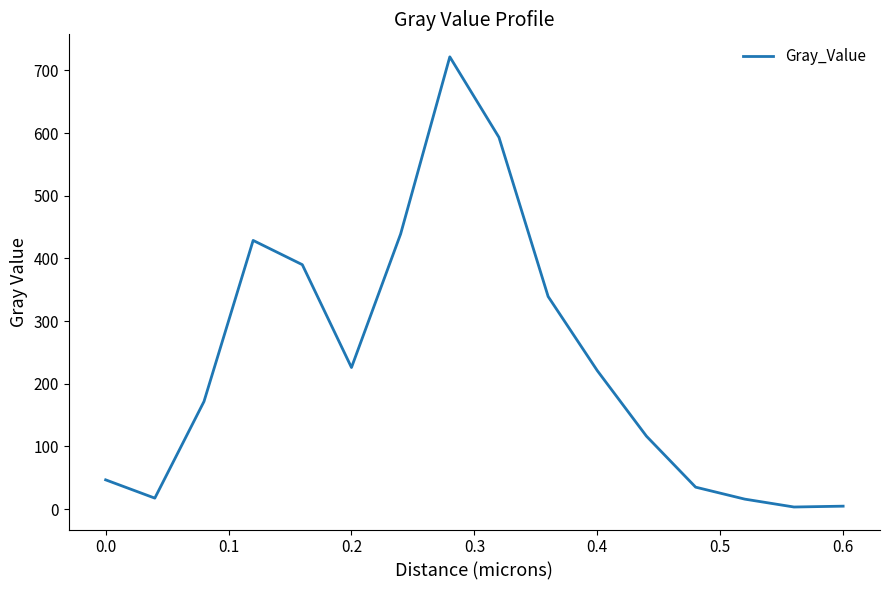

What is the maximum value shown in the chart?

721.6